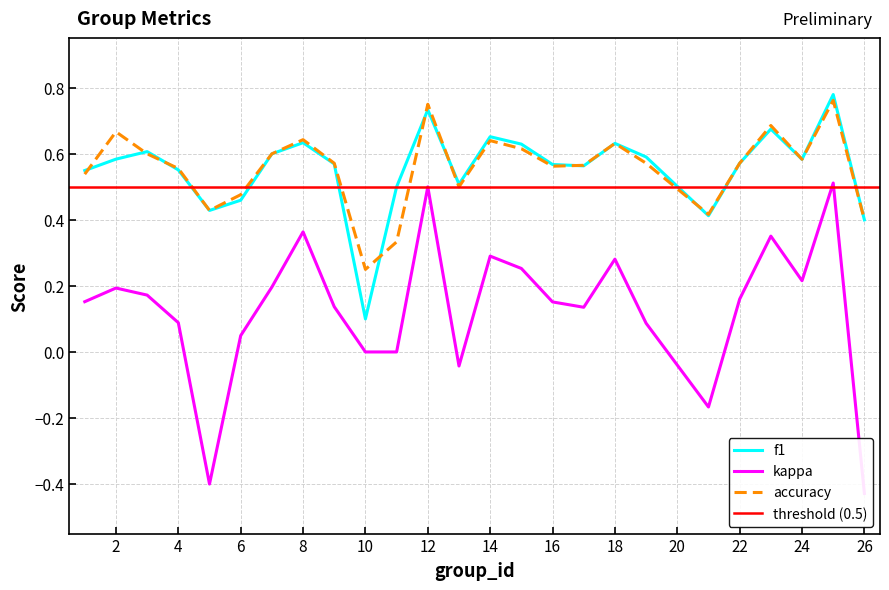

What is the average value of the f1 series?

0.6